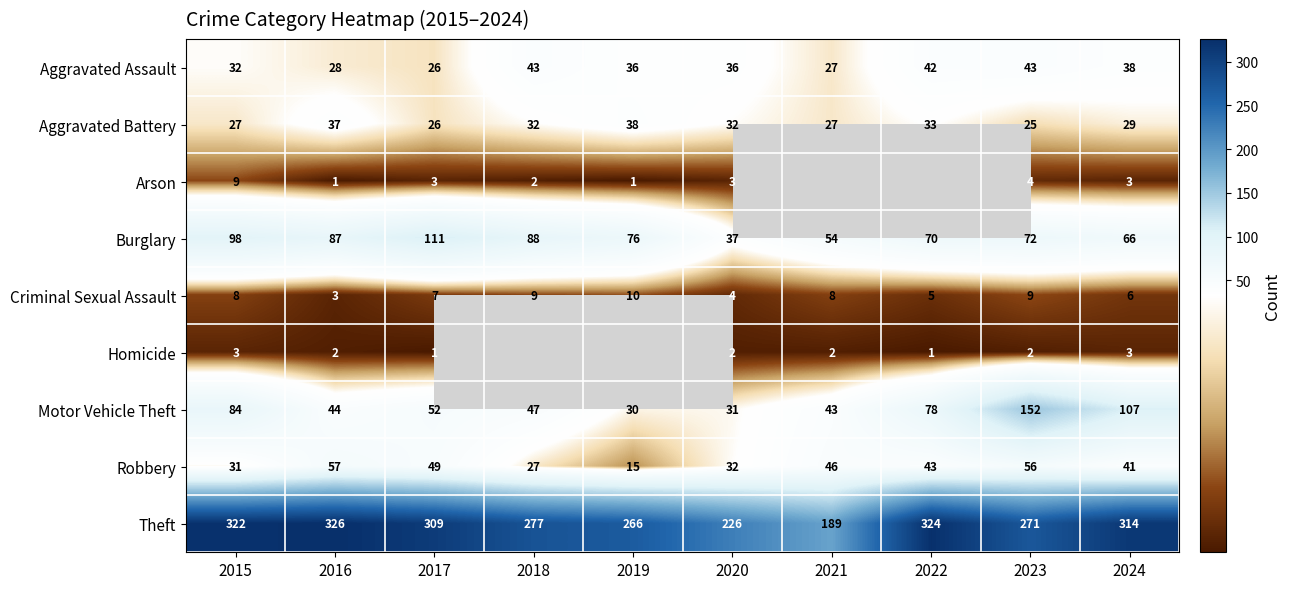

Is it true that Arson equals 3 at 2020?

True